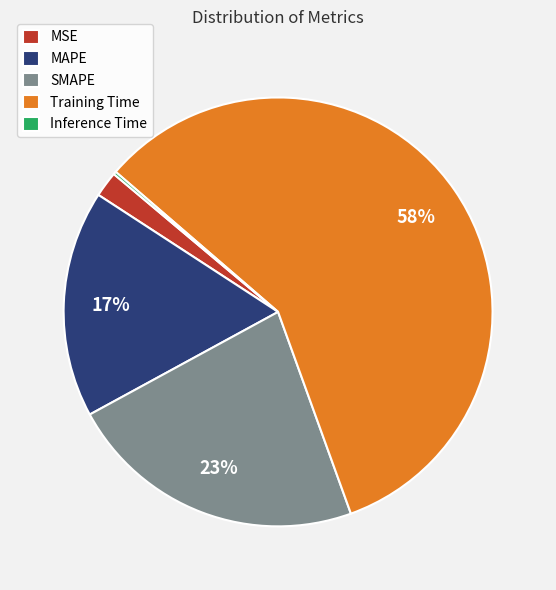

What is the largest slice in the pie chart?

Training Time